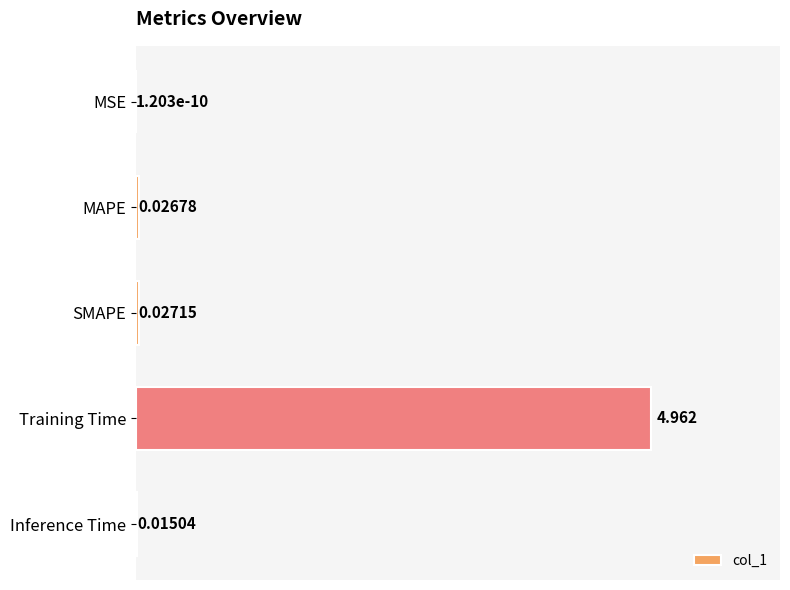

Which has a higher value, MAPE or SMAPE?

SMAPE